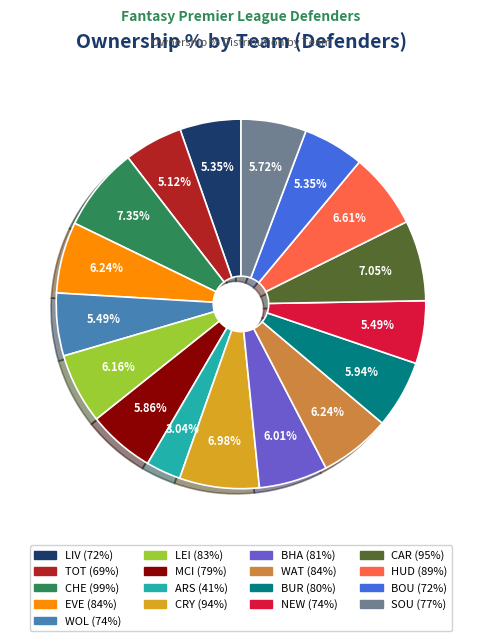

Count the number of slices in the pie.

17